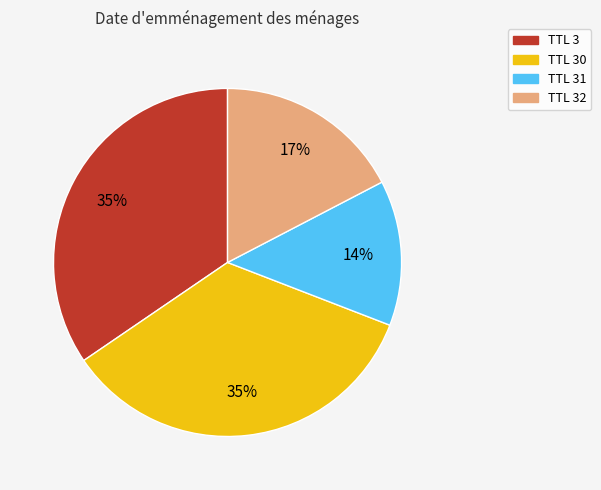

To the nearest percent, what is the average slice percentage?

25%